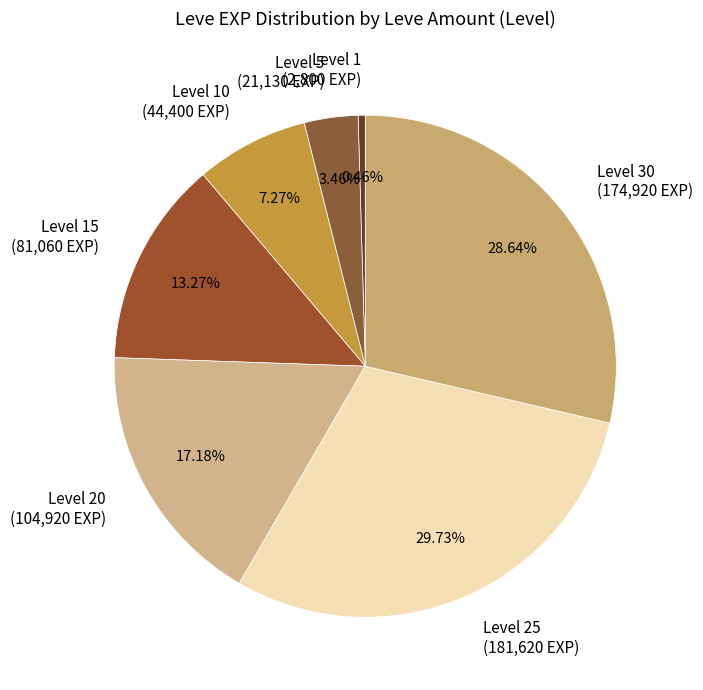

Count the number of slices in the pie.

7